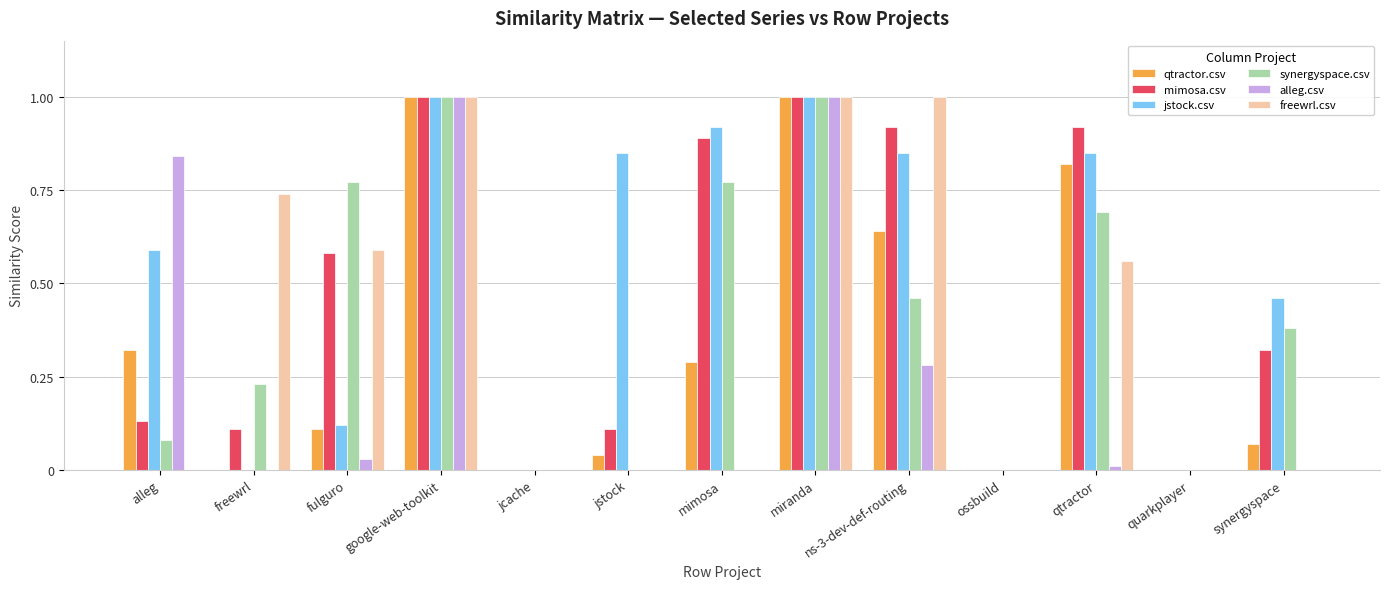

Which series changed the most between fulguro and synergyspace?

freewrl.csv